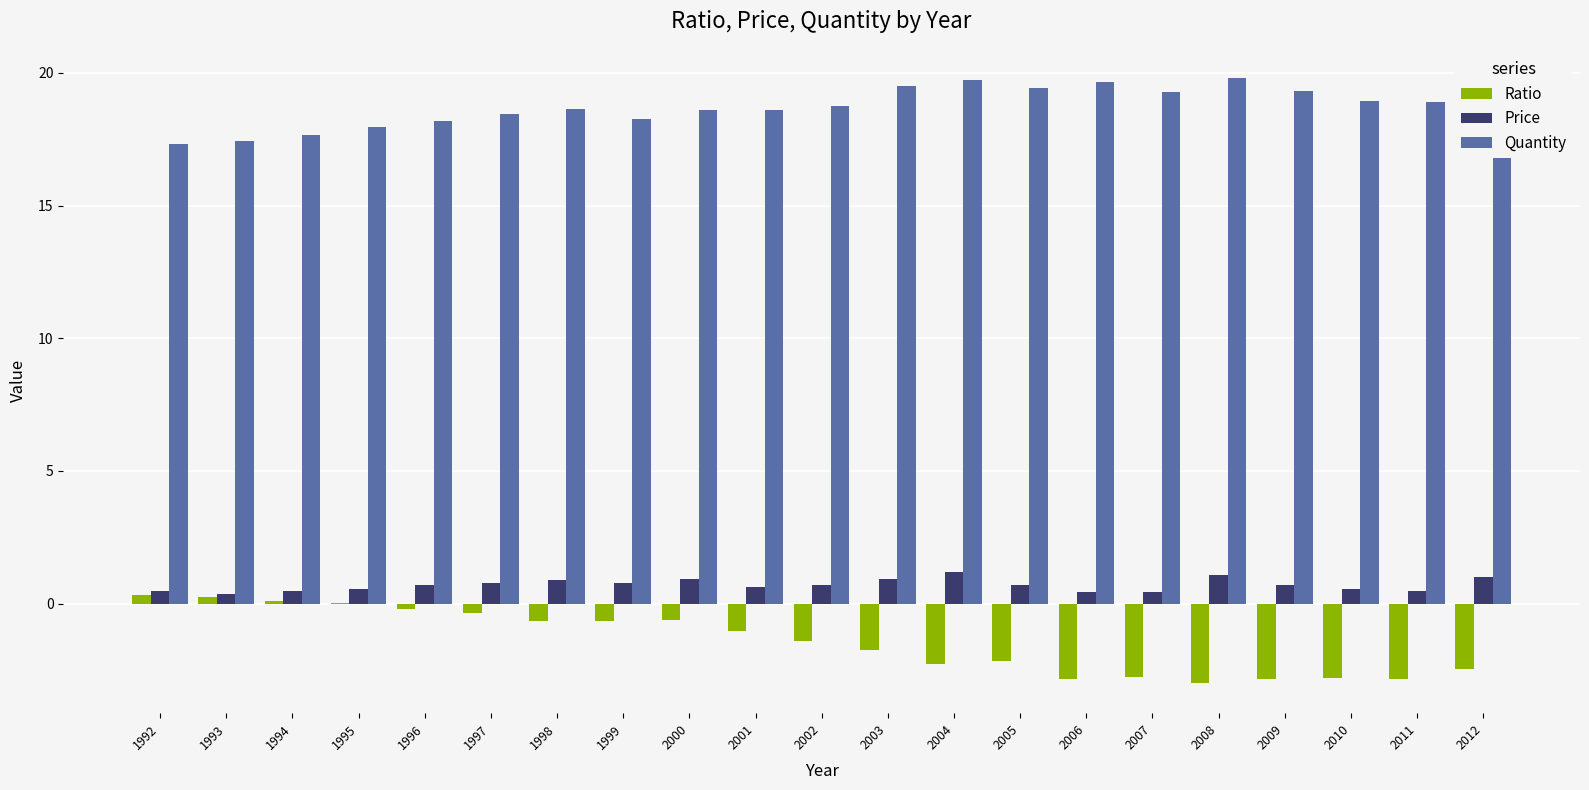

Is it true that Price equals 0.6 at 1995?

True